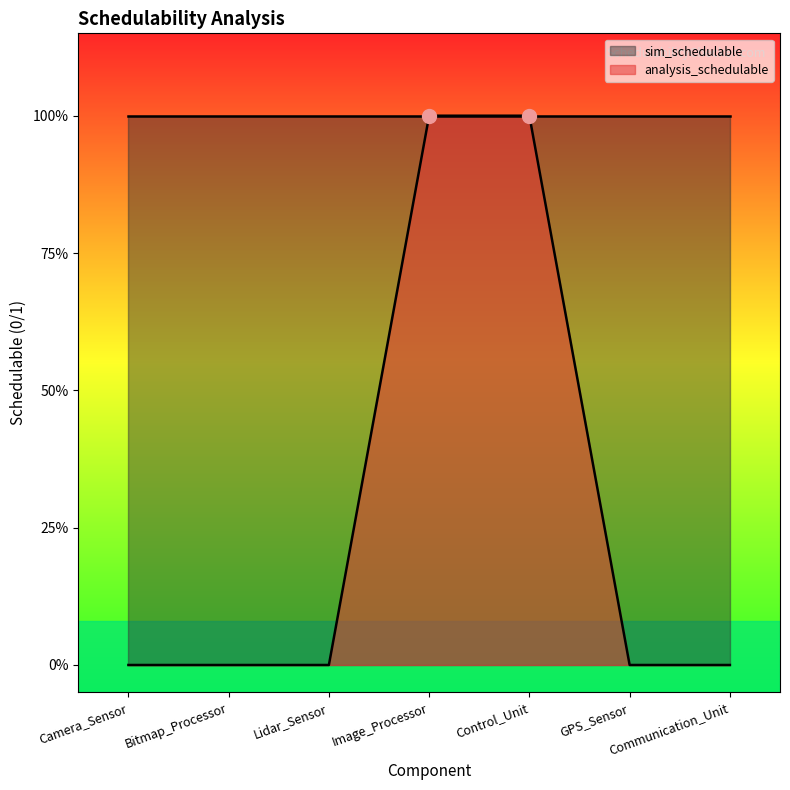

Which has a higher value, Lidar_Sensor or Control_Unit?

Control_Unit